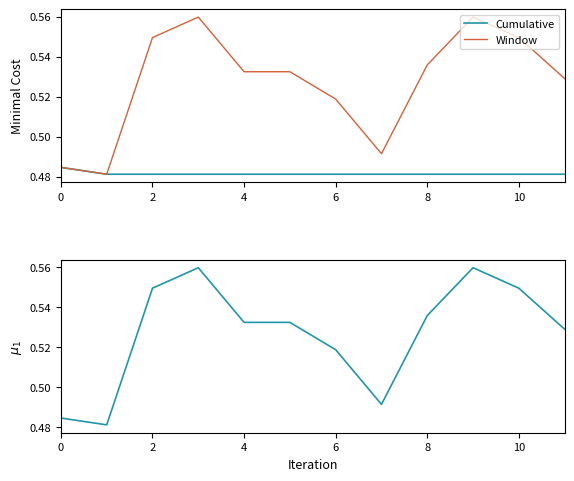

What is the highest value of the Cumulative series?

0.5